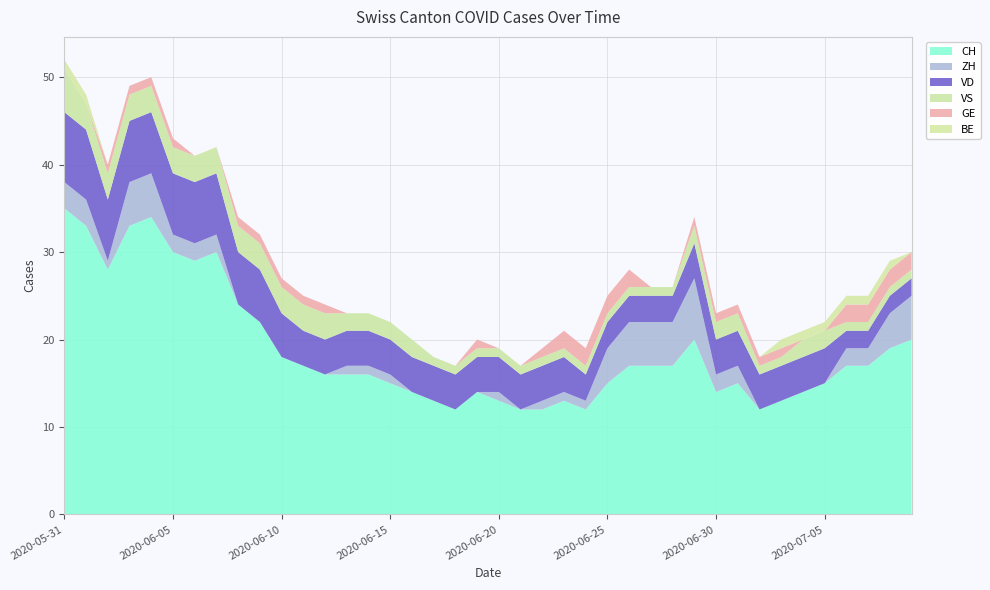

Reading left to right, list all the values displayed in this chart.

CH: 2020-05-31=35	2020-06-01=33	2020-06-02=28	2020-06-03=33	2020-06-04=34	2020-06-05=30	2020-06-06=29	2020-06-07=30	2020-06-08=24	2020-06-09=22	2020-06-10=18	2020-06-11=17	2020-06-12=16	2020-06-13=16	2020-06-14=16	2020-06-15=15	2020-06-16=14	2020-06-17=13	2020-06-18=12	2020-06-19=14	2020-06-20=13	2020-06-21=12	2020-06-22=12	2020-06-23=13	2020-06-24=12	2020-06-25=15	2020-06-26=17	2020-06-27=17	2020-06-28=17	2020-06-29=20	2020-06-30=14	2020-07-01=15	2020-07-02=12	2020-07-03=13	2020-07-04=14	2020-07-05=15	2020-07-06=17	2020-07-07=17	2020-07-08=19	2020-07-09=20
ZH: 2020-05-31=3	2020-06-01=3	2020-06-02=1	2020-06-03=5	2020-06-04=5	2020-06-05=2	2020-06-06=2	2020-06-07=2	2020-06-08=0	2020-06-09=0	2020-06-10=0	2020-06-11=0	2020-06-12=0	2020-06-13=1	2020-06-14=1	2020-06-15=1	2020-06-16=0	2020-06-17=0	2020-06-18=0	2020-06-19=0	2020-06-20=1	2020-06-21=0	2020-06-22=1	2020-06-23=1	2020-06-24=1	2020-06-25=4	2020-06-26=5	2020-06-27=5	2020-06-28=5	2020-06-29=7	2020-06-30=2	2020-07-01=2	2020-07-02=0	2020-07-03=0	2020-07-04=0	2020-07-05=0	2020-07-06=2	2020-07-07=2	2020-07-08=4	2020-07-09=5
VD: 2020-05-31=8	2020-06-01=8	2020-06-02=7	2020-06-03=7	2020-06-04=7	2020-06-05=7	2020-06-06=7	2020-06-07=7	2020-06-08=6	2020-06-09=6	2020-06-10=5	2020-06-11=4	2020-06-12=4	2020-06-13=4	2020-06-14=4	2020-06-15=4	2020-06-16=4	2020-06-17=4	2020-06-18=4	2020-06-19=4	2020-06-20=4	2020-06-21=4	2020-06-22=4	2020-06-23=4	2020-06-24=3	2020-06-25=3	2020-06-26=3	2020-06-27=3	2020-06-28=3	2020-06-29=4	2020-06-30=4	2020-07-01=4	2020-07-02=4	2020-07-03=4	2020-07-04=4	2020-07-05=4	2020-07-06=2	2020-07-07=2	2020-07-08=2	2020-07-09=2
VS: 2020-05-31=5	2020-06-01=3	2020-06-02=3	2020-06-03=3	2020-06-04=3	2020-06-05=3	2020-06-06=3	2020-06-07=3	2020-06-08=3	2020-06-09=3	2020-06-10=3	2020-06-11=3	2020-06-12=3	2020-06-13=2	2020-06-14=2	2020-06-15=2	2020-06-16=2	2020-06-17=1	2020-06-18=1	2020-06-19=1	2020-06-20=1	2020-06-21=1	2020-06-22=1	2020-06-23=1	2020-06-24=1	2020-06-25=1	2020-06-26=1	2020-06-27=1	2020-06-28=1	2020-06-29=2	2020-06-30=2	2020-07-01=2	2020-07-02=1	2020-07-03=1	2020-07-04=2	2020-07-05=2	2020-07-06=1	2020-07-07=1	2020-07-08=1	2020-07-09=1
GE: 2020-05-31=0	2020-06-01=0	2020-06-02=1	2020-06-03=1	2020-06-04=1	2020-06-05=1	2020-06-06=0	2020-06-07=0	2020-06-08=1	2020-06-09=1	2020-06-10=1	2020-06-11=1	2020-06-12=1	2020-06-13=0	2020-06-14=0	2020-06-15=0	2020-06-16=0	2020-06-17=0	2020-06-18=0	2020-06-19=1	2020-06-20=0	2020-06-21=0	2020-06-22=1	2020-06-23=2	2020-06-24=2	2020-06-25=2	2020-06-26=2	2020-06-27=0	2020-06-28=0	2020-06-29=1	2020-06-30=1	2020-07-01=1	2020-07-02=1	2020-07-03=1	2020-07-04=0	2020-07-05=0	2020-07-06=2	2020-07-07=2	2020-07-08=2	2020-07-09=2
BE: 2020-05-31=1	2020-06-01=1	2020-06-02=0	2020-06-03=0	2020-06-04=0	2020-06-05=0	2020-06-06=0	2020-06-07=0	2020-06-08=0	2020-06-09=0	2020-06-10=0	2020-06-11=0	2020-06-12=0	2020-06-13=0	2020-06-14=0	2020-06-15=0	2020-06-16=0	2020-06-17=0	2020-06-18=0	2020-06-19=0	2020-06-20=0	2020-06-21=0	2020-06-22=0	2020-06-23=0	2020-06-24=0	2020-06-25=0	2020-06-26=0	2020-06-27=0	2020-06-28=0	2020-06-29=0	2020-06-30=0	2020-07-01=0	2020-07-02=0	2020-07-03=1	2020-07-04=1	2020-07-05=1	2020-07-06=1	2020-07-07=1	2020-07-08=1	2020-07-09=0